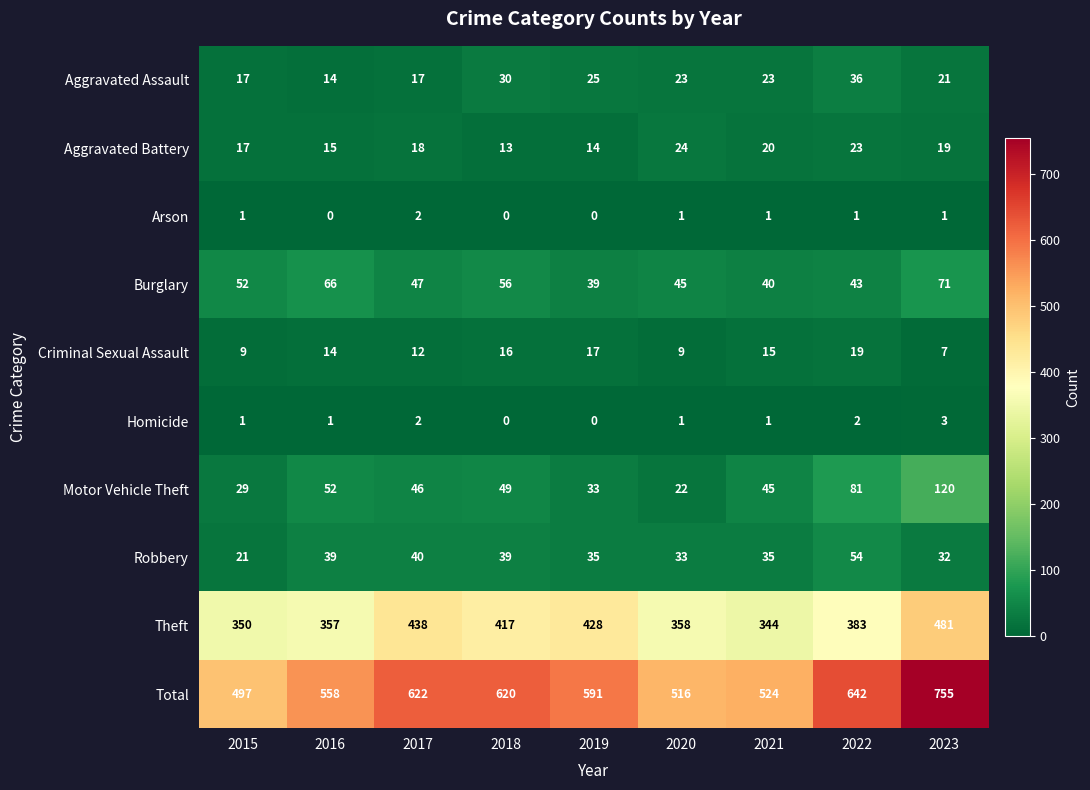

What value does the Motor Vehicle Theft series have at 2022, to the nearest 5?

80